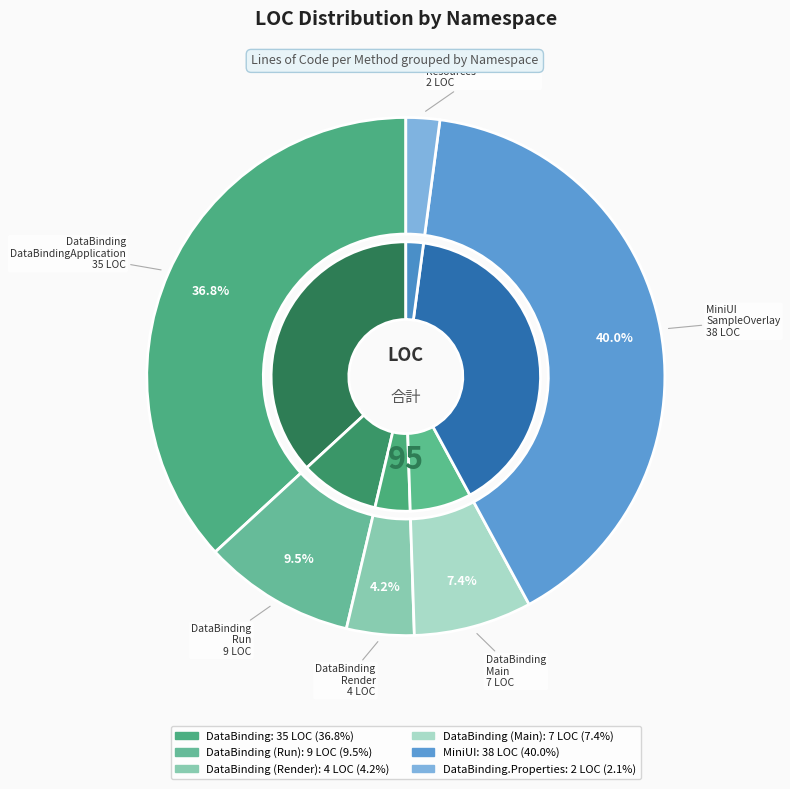

Is there any slice that represents more than half of the pie?

No